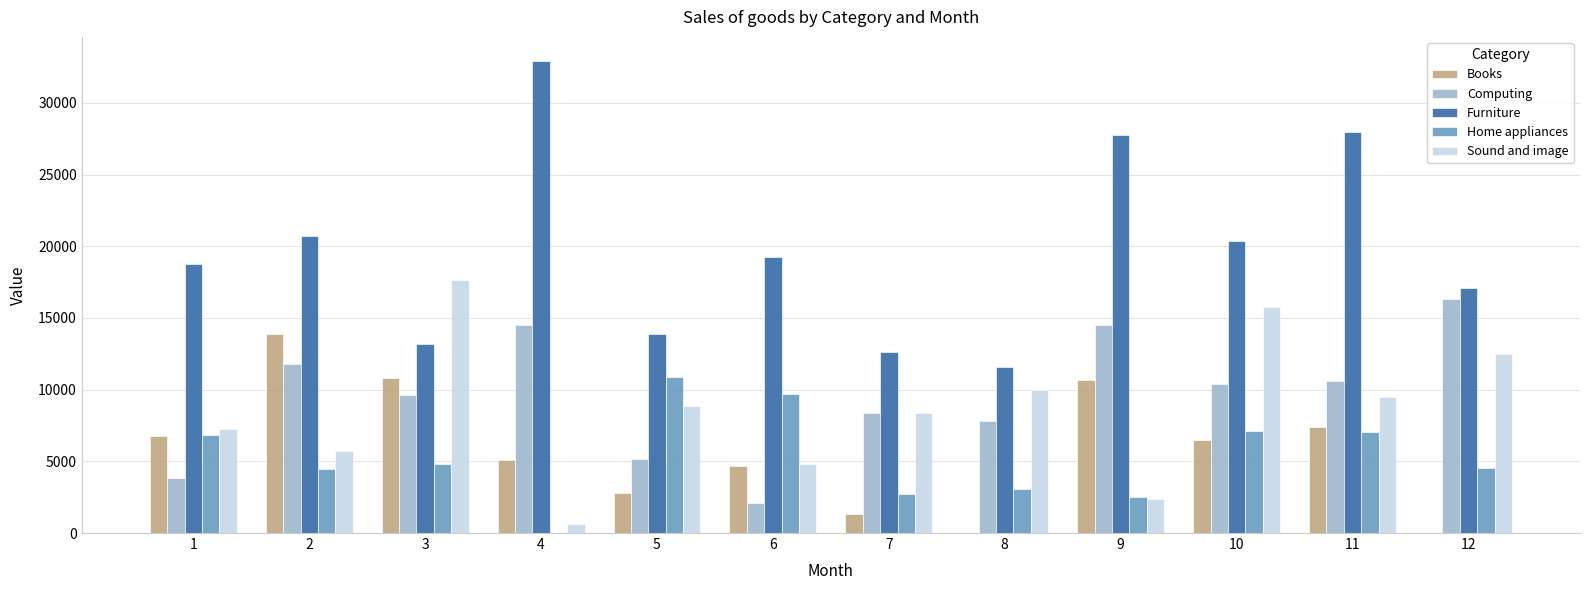

How many distinct data groups are displayed?

5